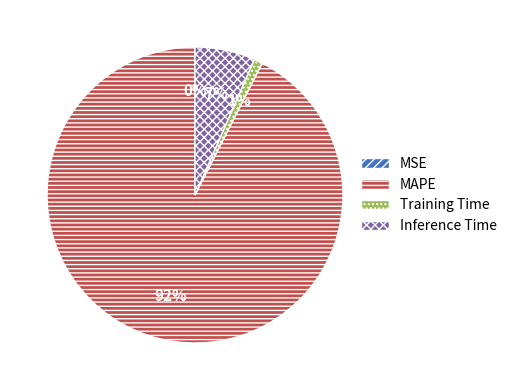

To the nearest percent, what is the average slice percentage?

25%